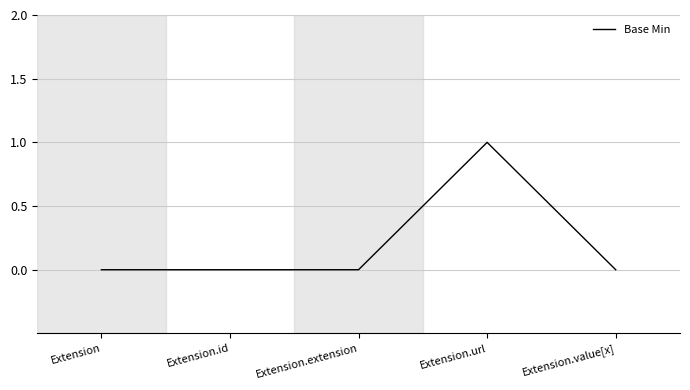

Reading left to right, what are all the values shown in this chart?

0	0	0	1	0